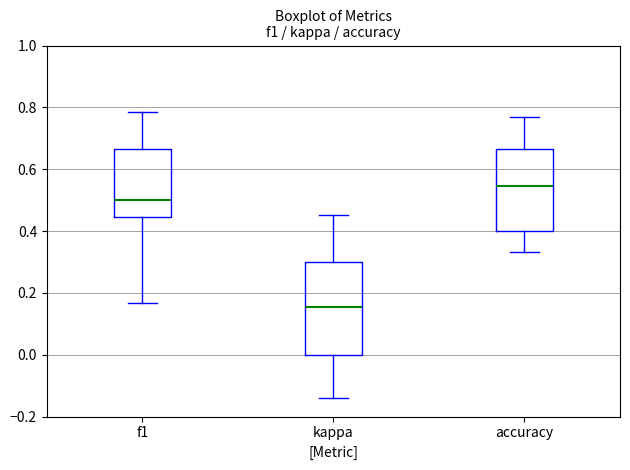

Reading left to right, read every box against the y-axis: the position of its median line, the range the box covers, and the ends of its whiskers. The values are not printed on the chart, so give them approximately, as read against the axis.

f1: median 0.50, box 0.44 to 0.66, whiskers 0.16 to 0.78
kappa: median 0.16, box 0.00 to 0.30, whiskers -0.14 to 0.46
accuracy: median 0.54, box 0.40 to 0.66, whiskers 0.34 to 0.76